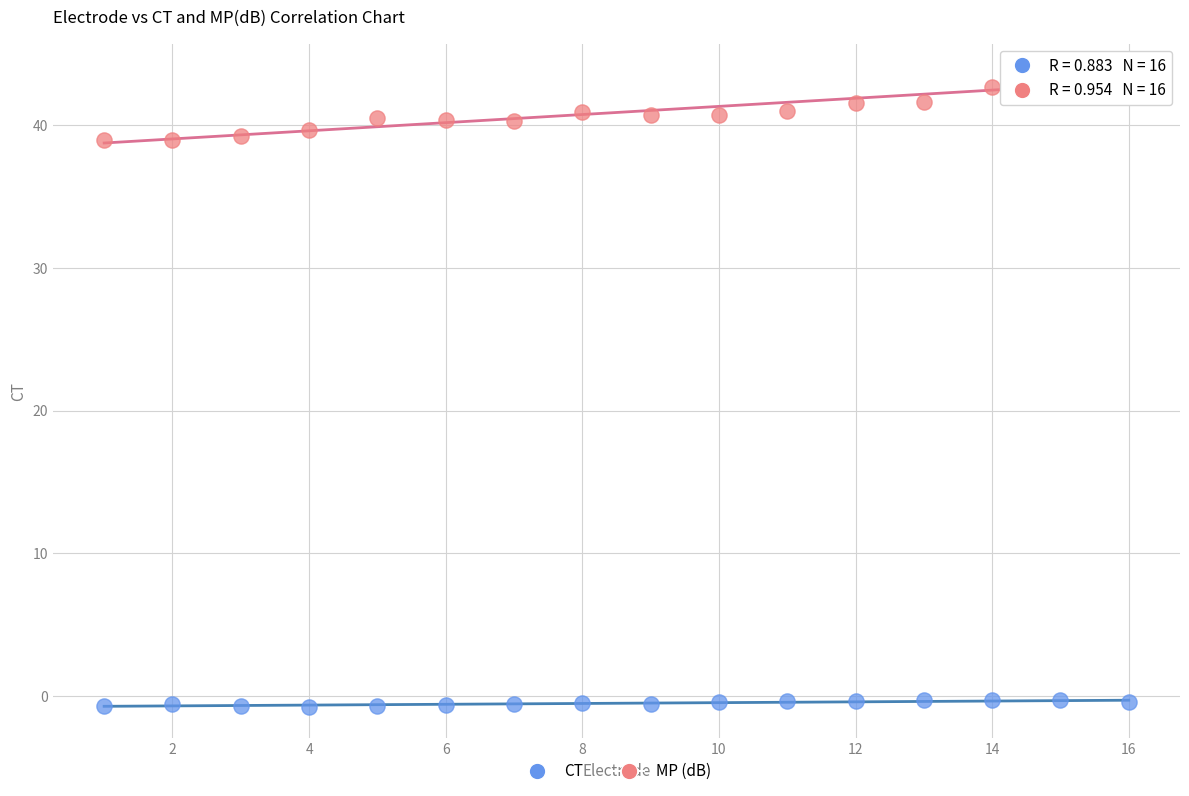

Across all data points, what is the range of X values (max minus min)?

15.0